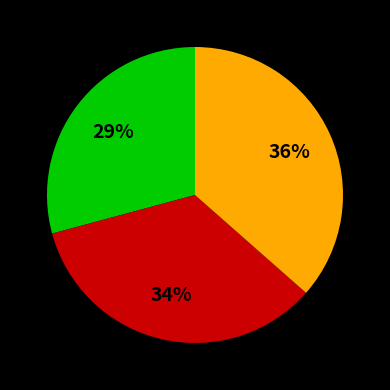

Does any single category account for the majority?

No